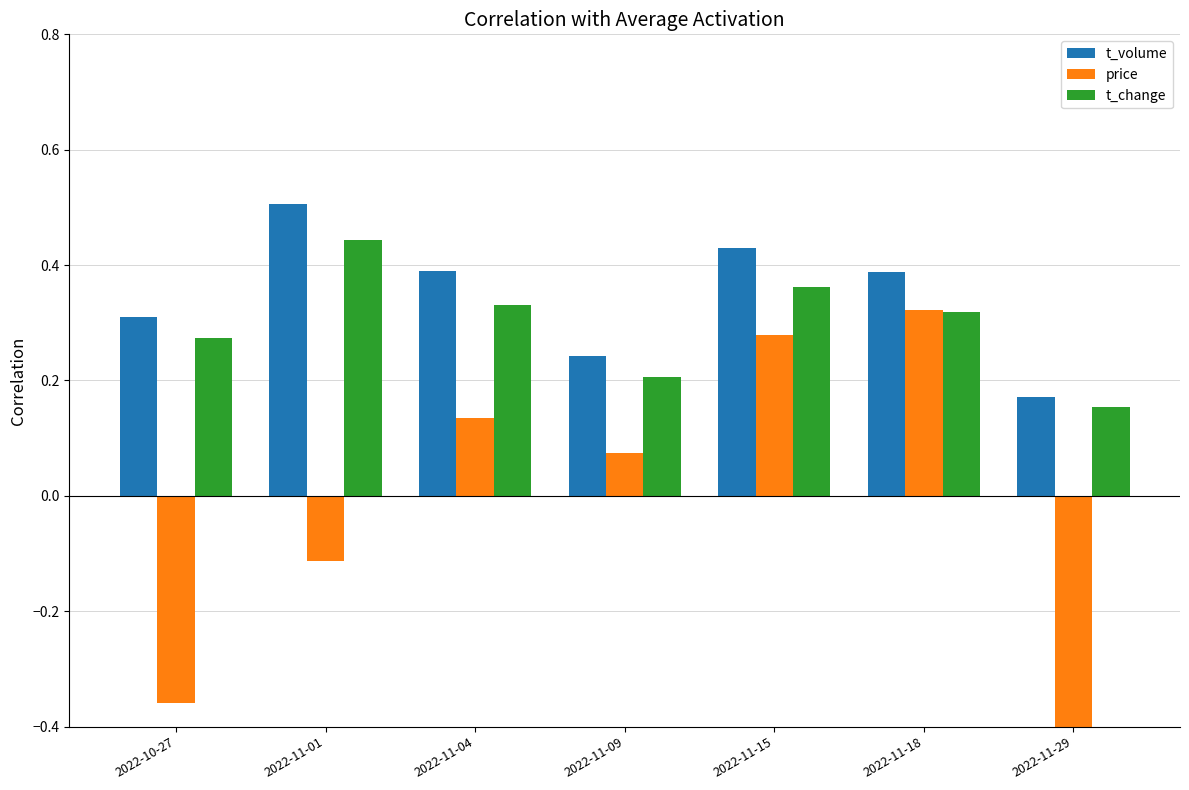

At which category is the sum across all series the highest?

2022-11-15